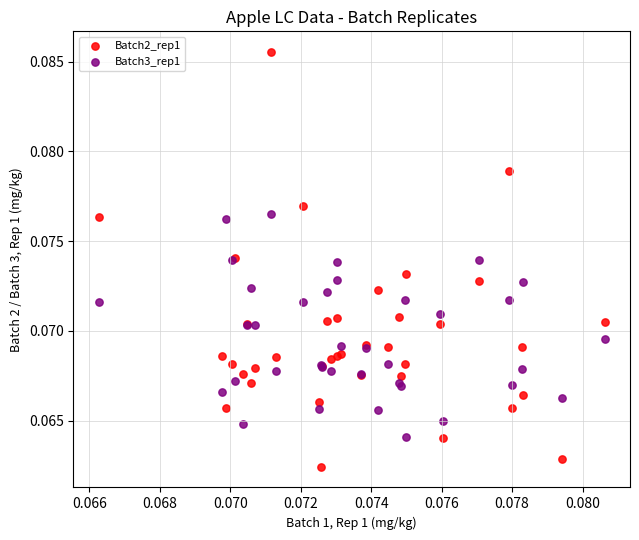

What are all the series names shown in the legend?

Batch2_rep1, Batch3_rep1